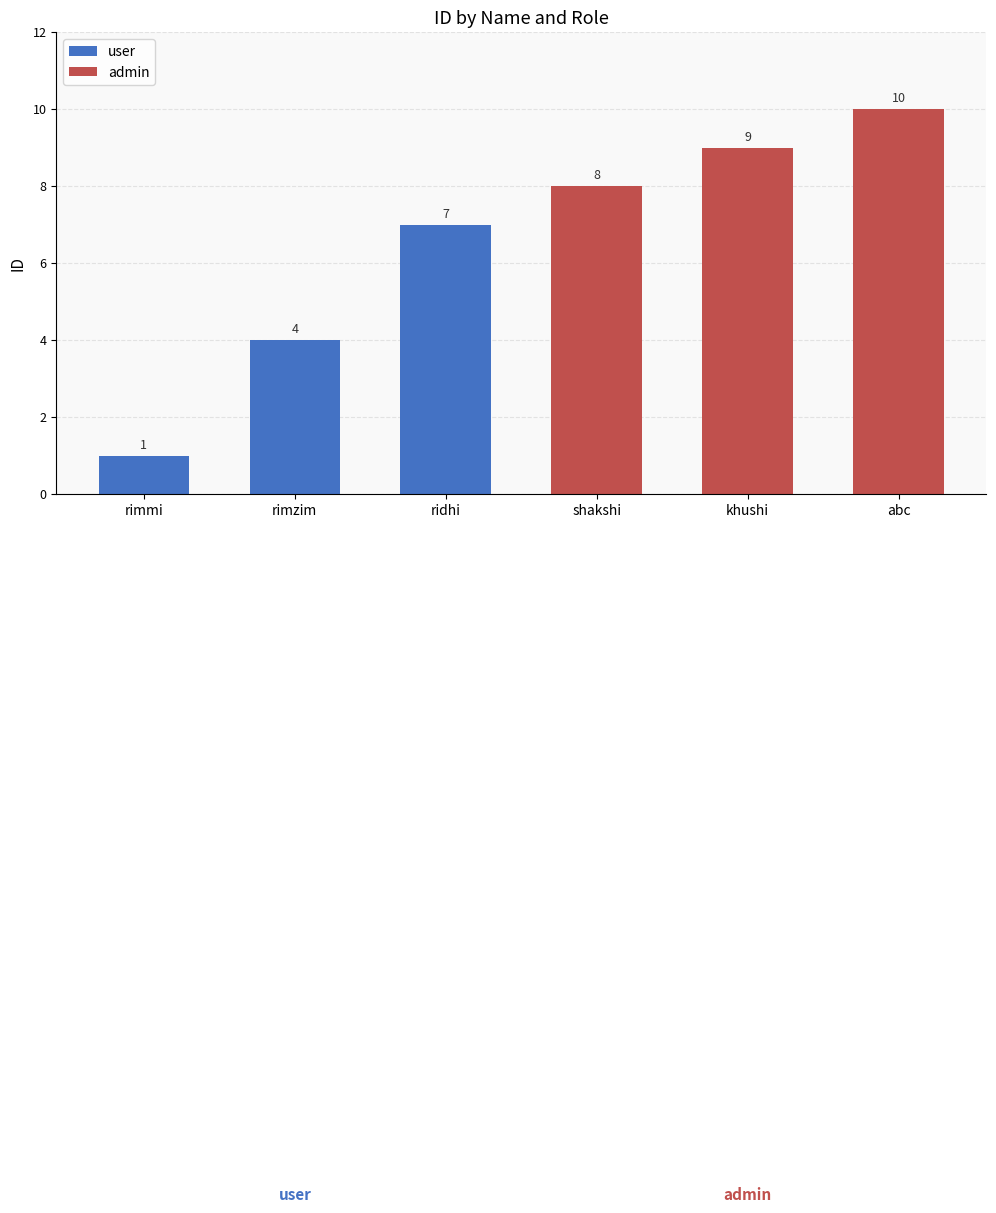

Reading right to left, list all the values displayed in this chart.

abc=10	khushi=9	shakshi=8	ridhi=7	rimzim=4	rimmi=1